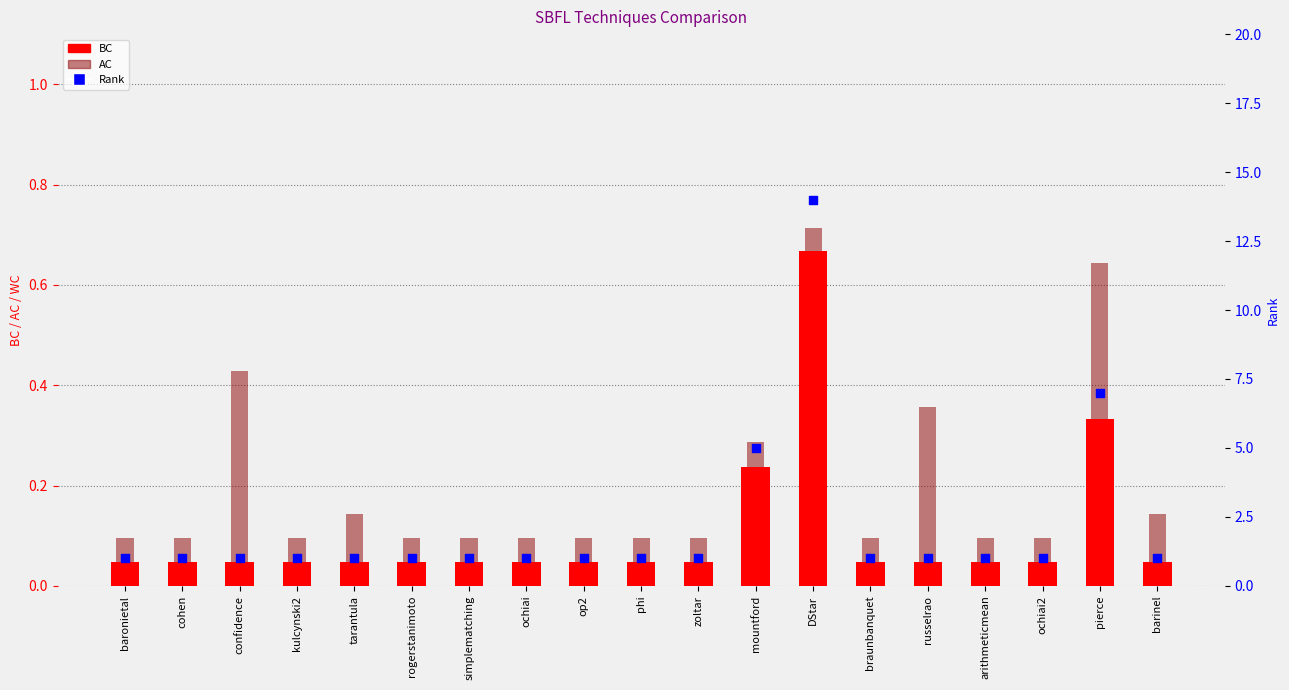

What is the total value across all series at DStar?

15.4